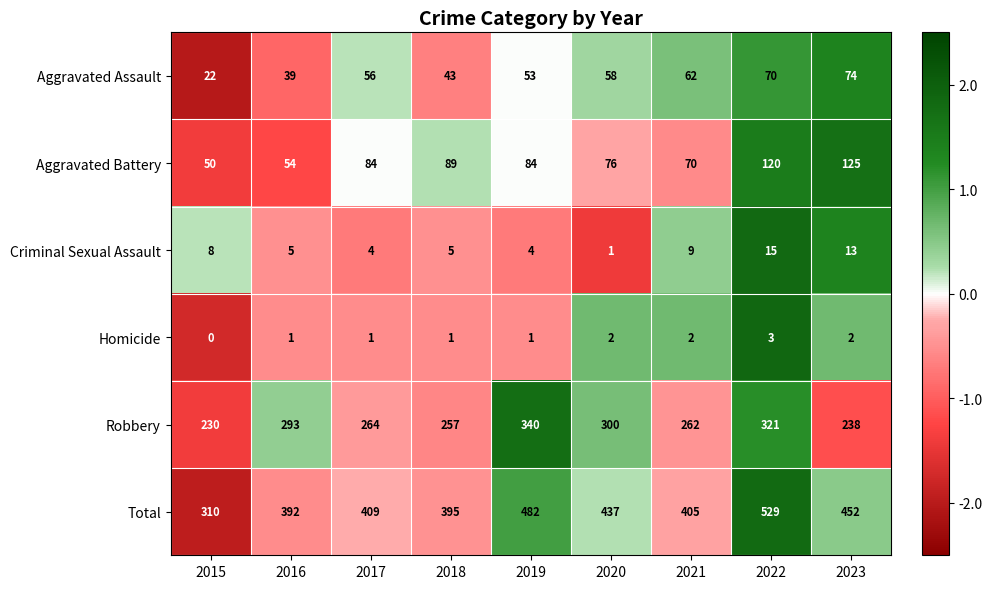

The Total series shows 452 at 2023. True or false?

True